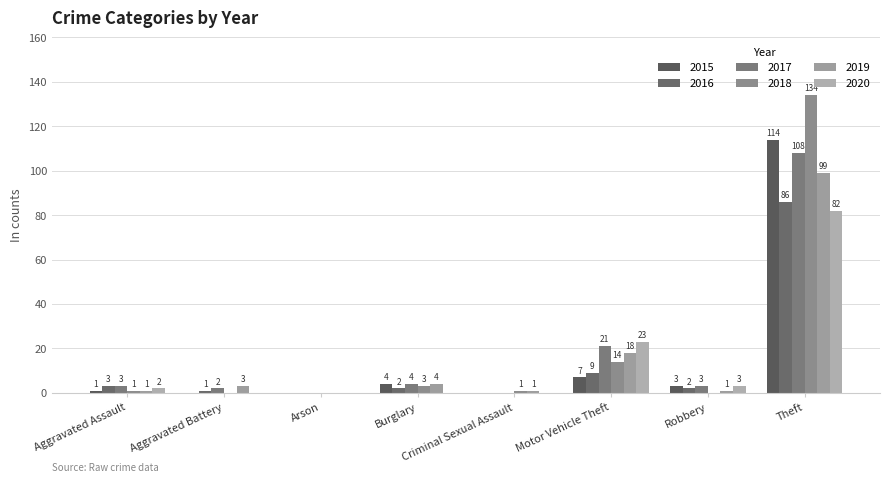

Reading left to right, transcribe all the data shown in this chart.

2015: Aggravated Assault=1	Aggravated Battery=0	Arson=0	Burglary=4	Criminal Sexual Assault=0	Motor Vehicle Theft=7	Robbery=3	Theft=114
2016: Aggravated Assault=3	Aggravated Battery=1	Arson=0	Burglary=2	Criminal Sexual Assault=0	Motor Vehicle Theft=9	Robbery=2	Theft=86
2017: Aggravated Assault=3	Aggravated Battery=2	Arson=0	Burglary=4	Criminal Sexual Assault=0	Motor Vehicle Theft=21	Robbery=3	Theft=108
2018: Aggravated Assault=1	Aggravated Battery=0	Arson=0	Burglary=3	Criminal Sexual Assault=1	Motor Vehicle Theft=14	Robbery=0	Theft=134
2019: Aggravated Assault=1	Aggravated Battery=3	Arson=0	Burglary=4	Criminal Sexual Assault=1	Motor Vehicle Theft=18	Robbery=1	Theft=99
2020: Aggravated Assault=2	Aggravated Battery=0	Arson=0	Burglary=0	Criminal Sexual Assault=0	Motor Vehicle Theft=23	Robbery=3	Theft=82